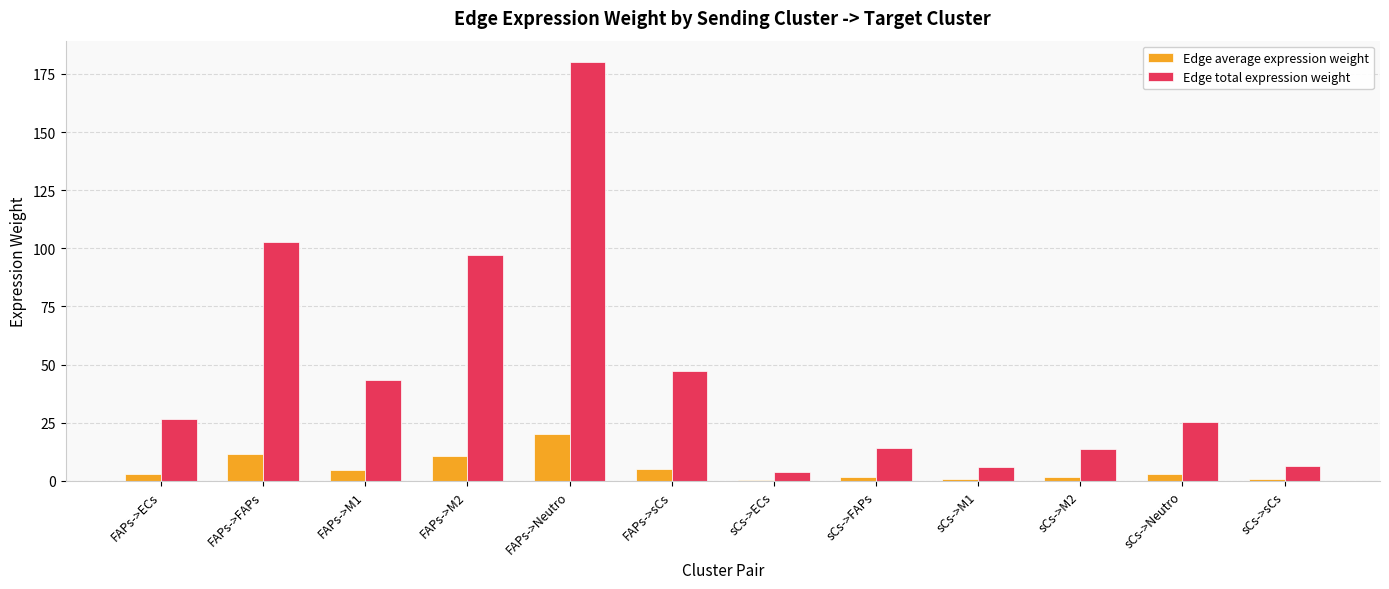

Which series changed the most between FAPs->FAPs and sCs->M1?

Edge total expression weight